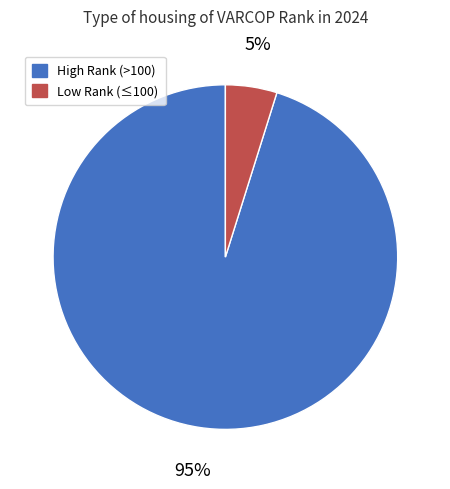

To the nearest percent, what is the difference between the largest and smallest slice percentages?

90%